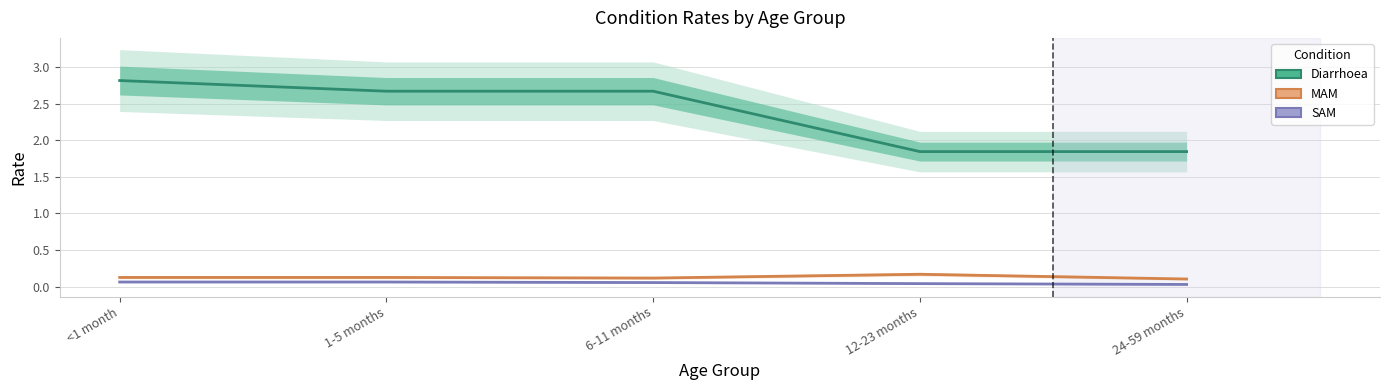

What is the label of the 1st point from the right?

24-59 months